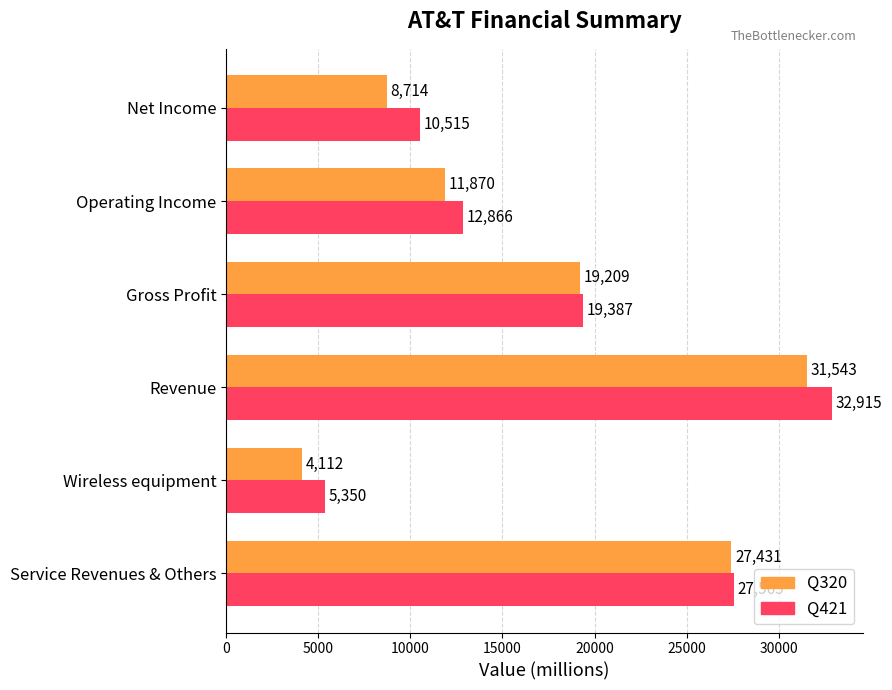

The Q320 series shows 27431 at Service Revenues & Others. True or false?

True